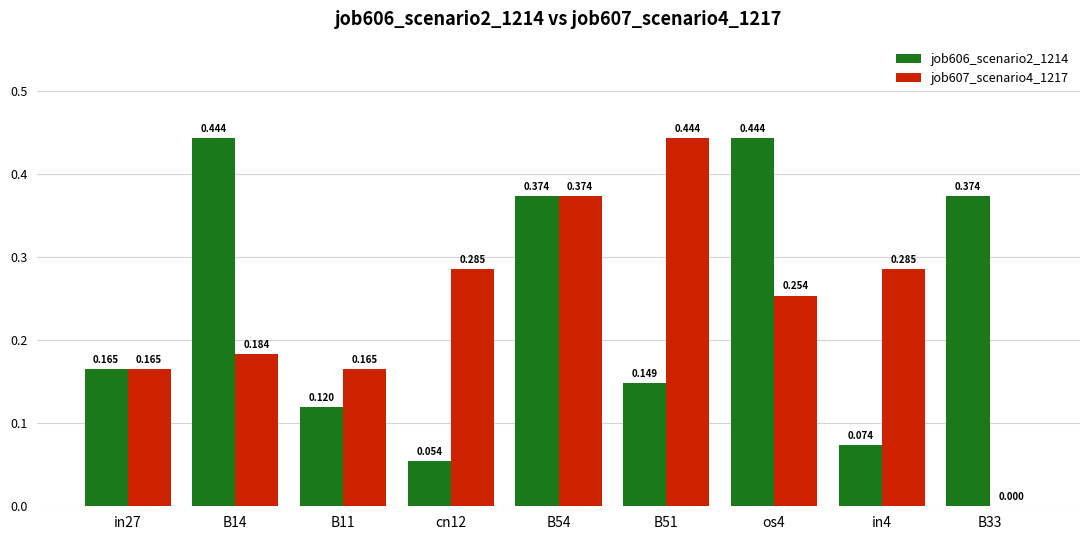

How many data points does each series have?

9